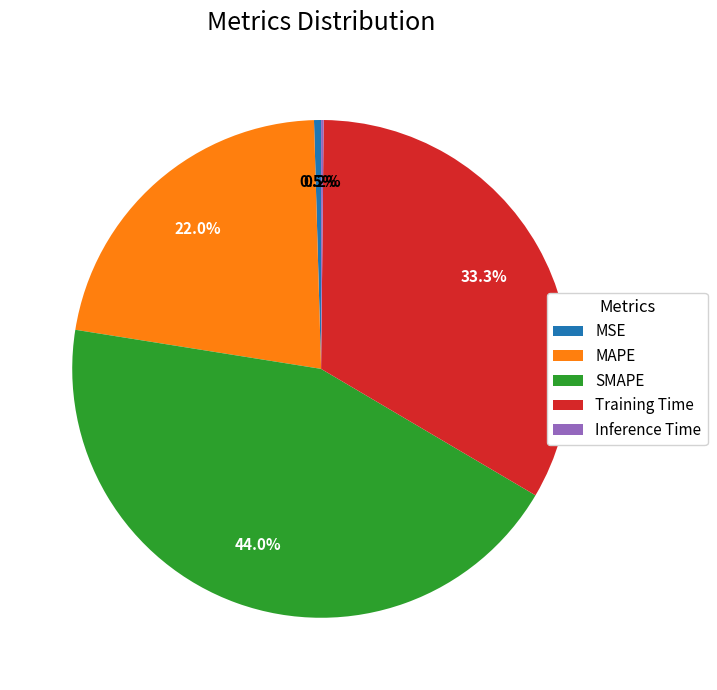

What portion of the pie excludes MAPE?

78.0%